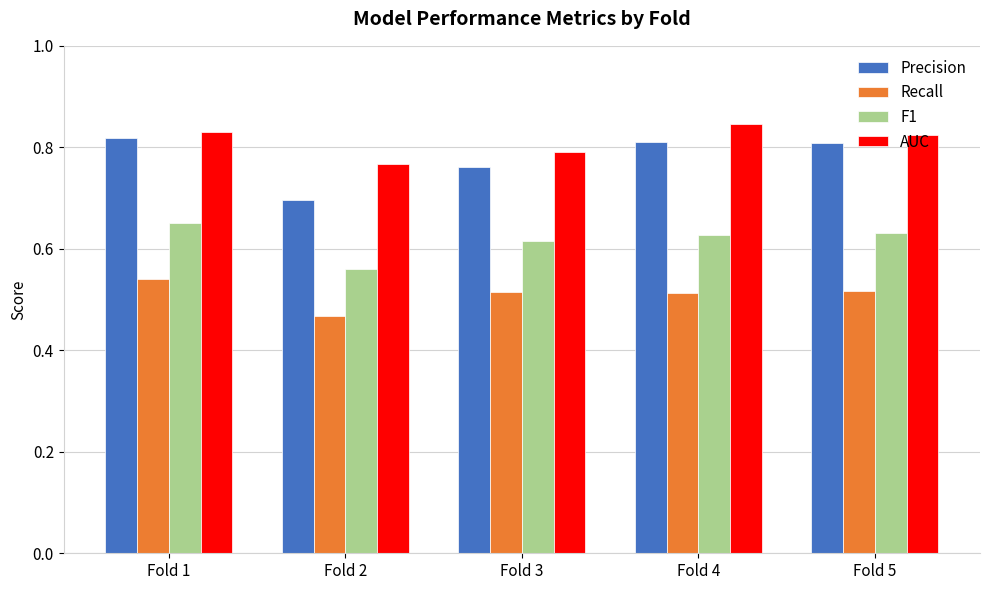

What are all the series names shown in the legend?

Precision, Recall, F1, AUC